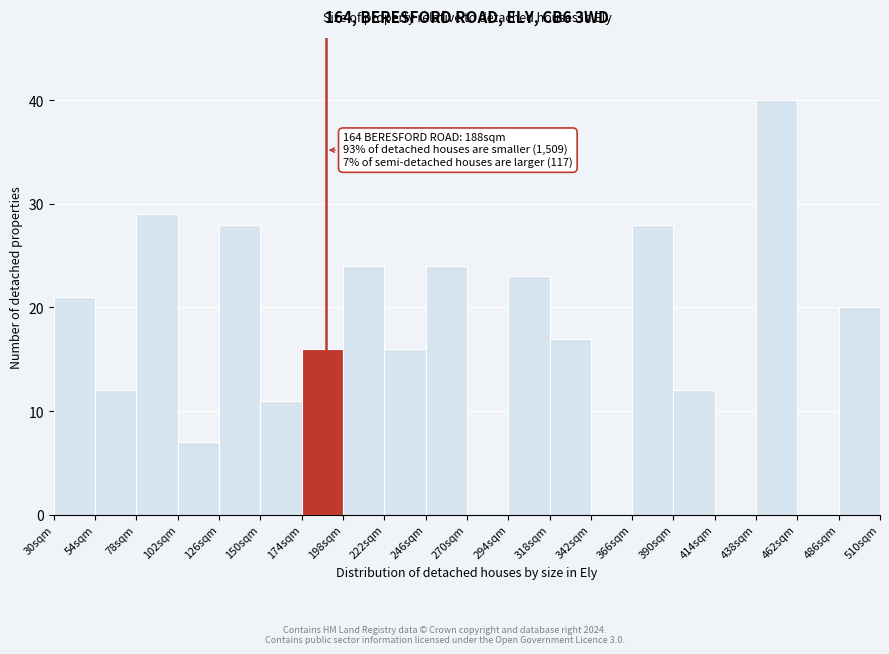

Over which range of the x-axis is the bar tallest?

438 to 462